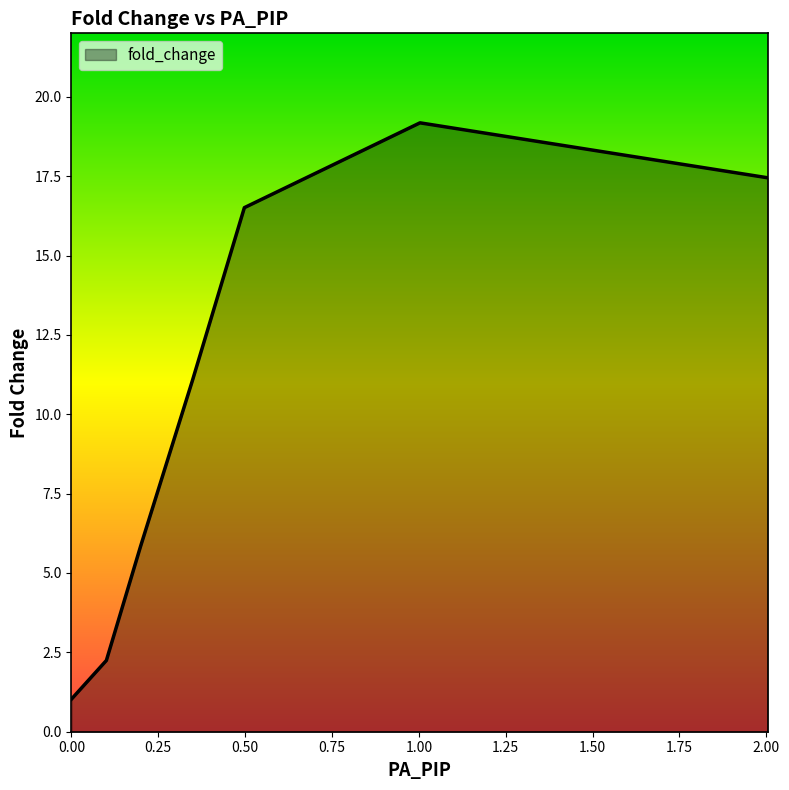

What is the difference between the maximum and minimum values?

18.2